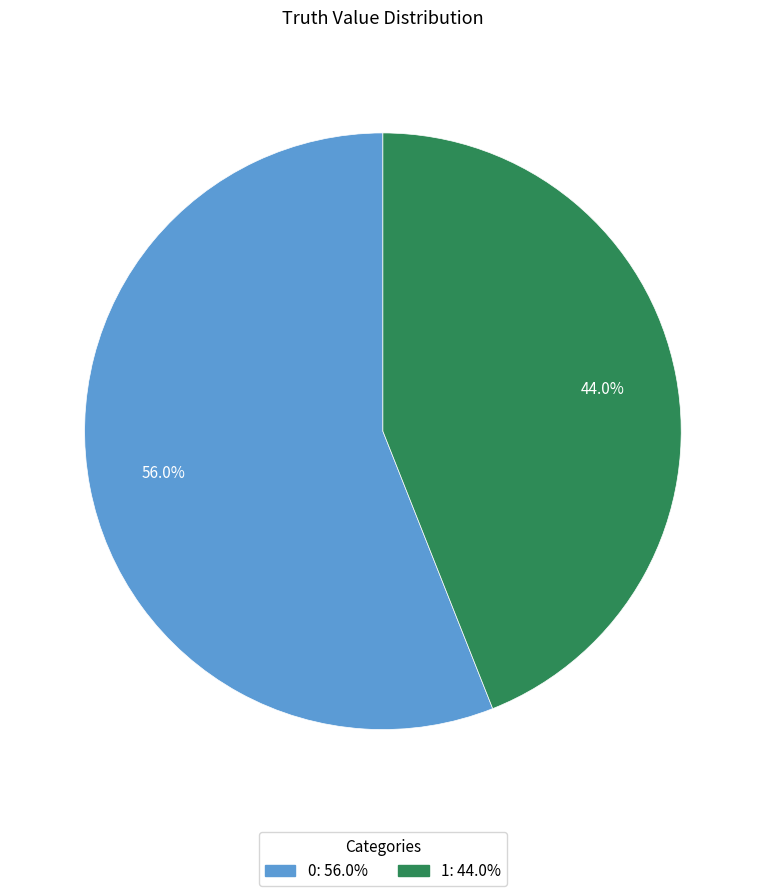

What percentage is NOT represented by 0?

44.0%